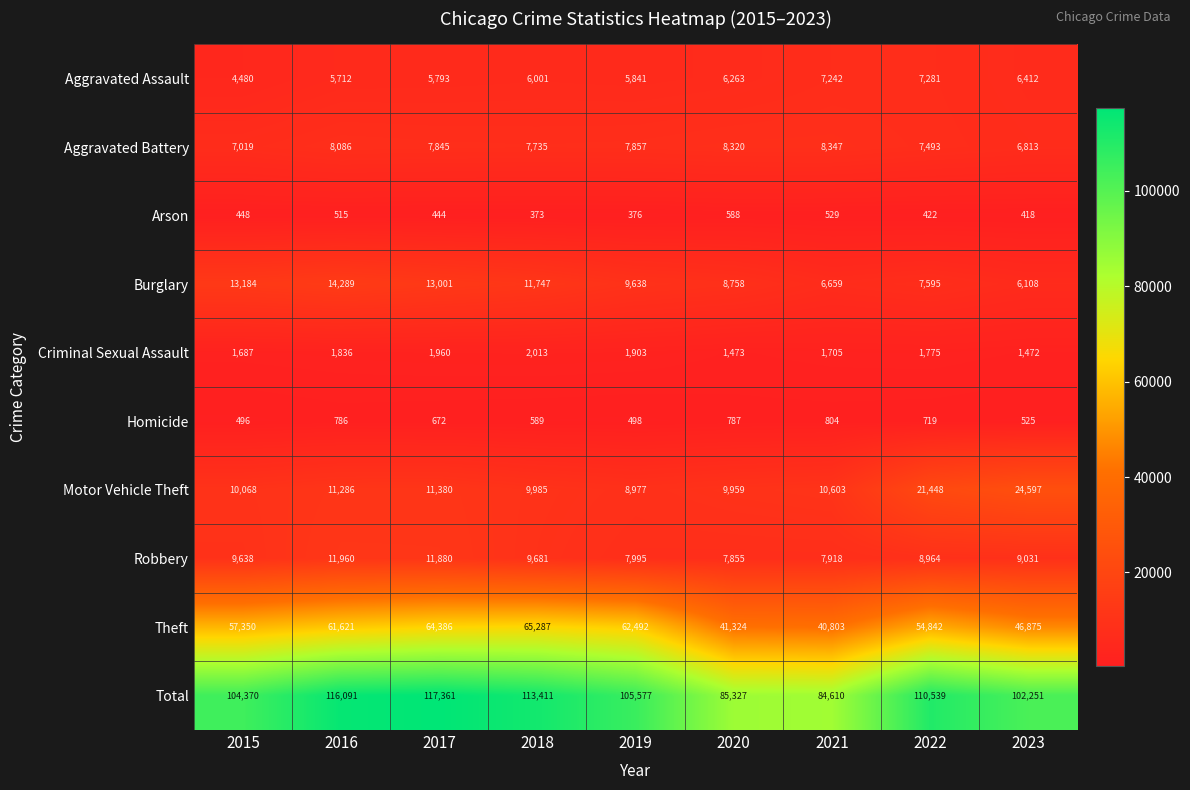

What is the sum of all Burglary values?

90979